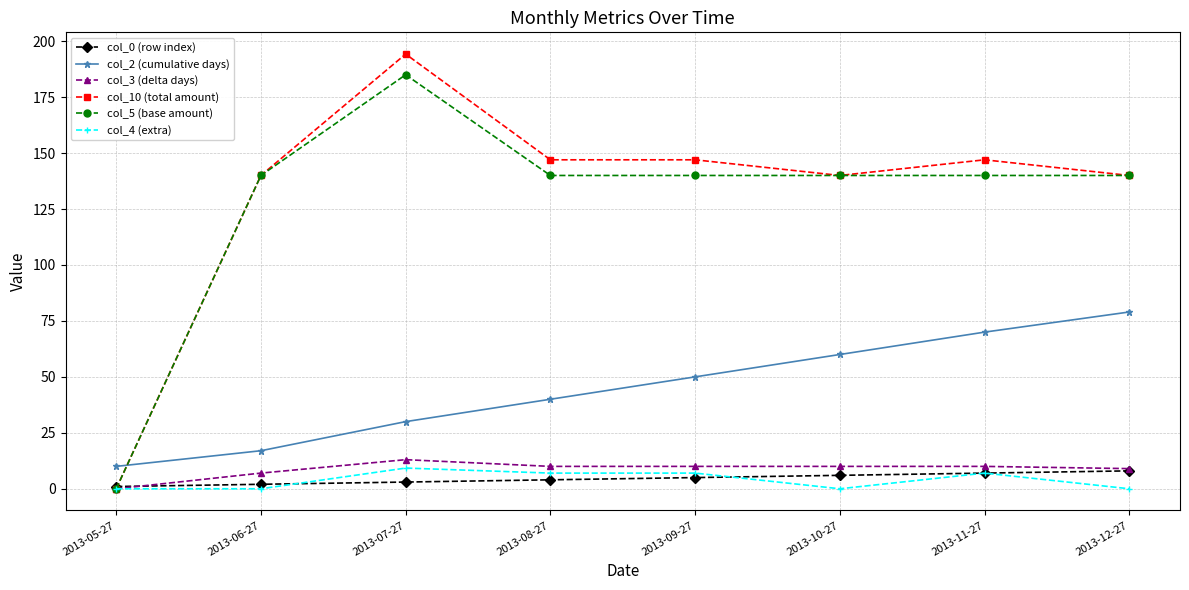

Is this an area chart (filled region under the line)?

No